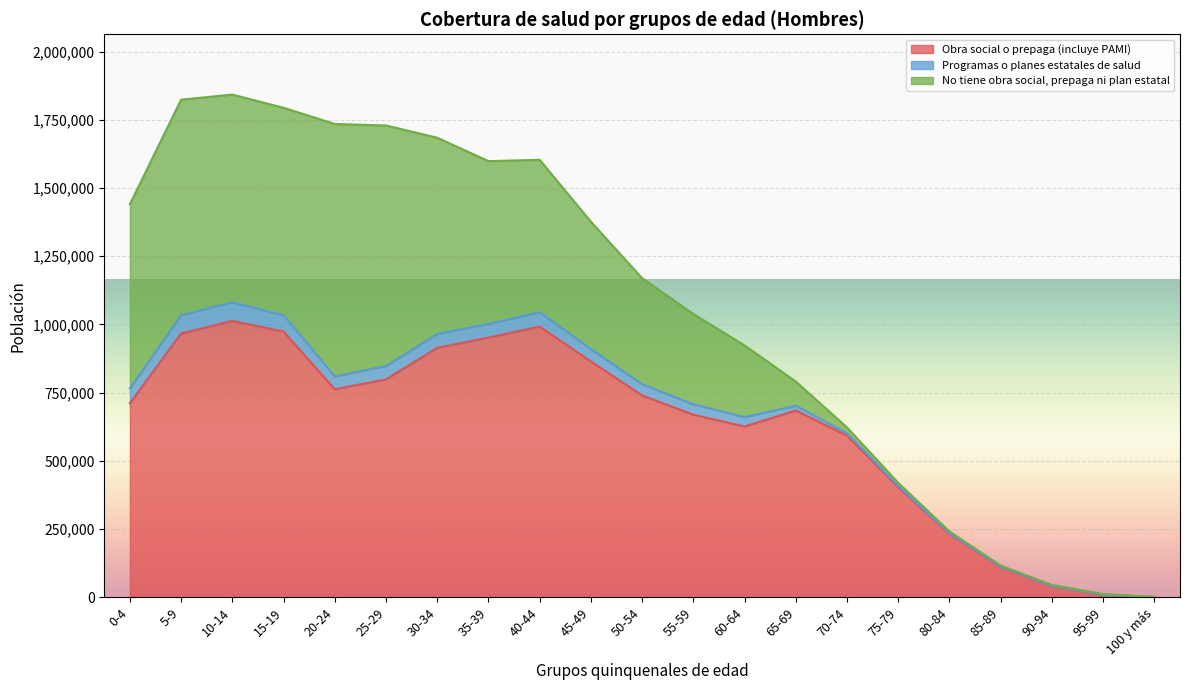

How many values in the Programas o planes estatales de salud series exceed 40911?

10